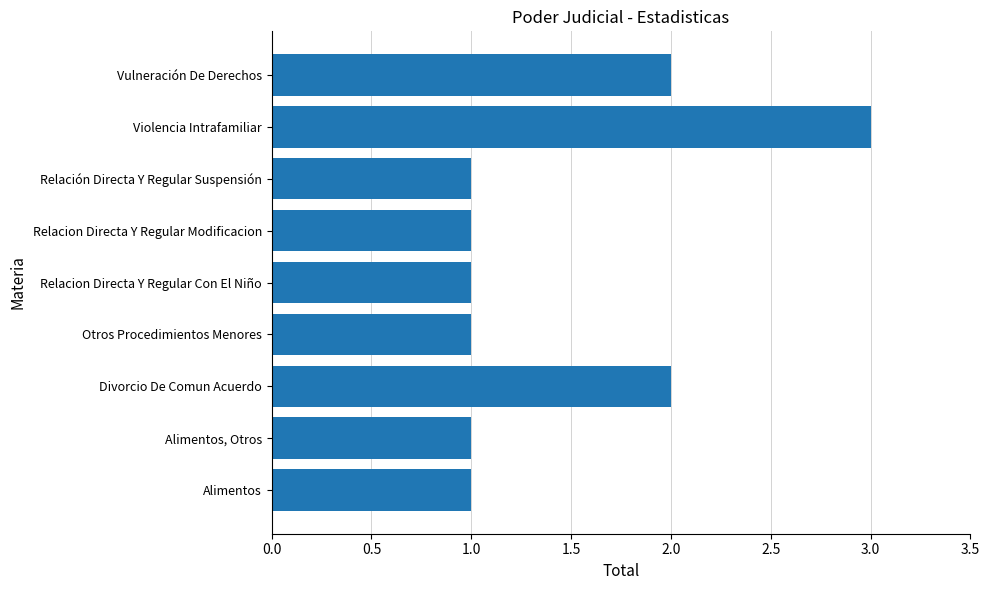

Reading bottom to top, what are all the values shown in this chart?

1	1	2	1	1	1	1	3	2